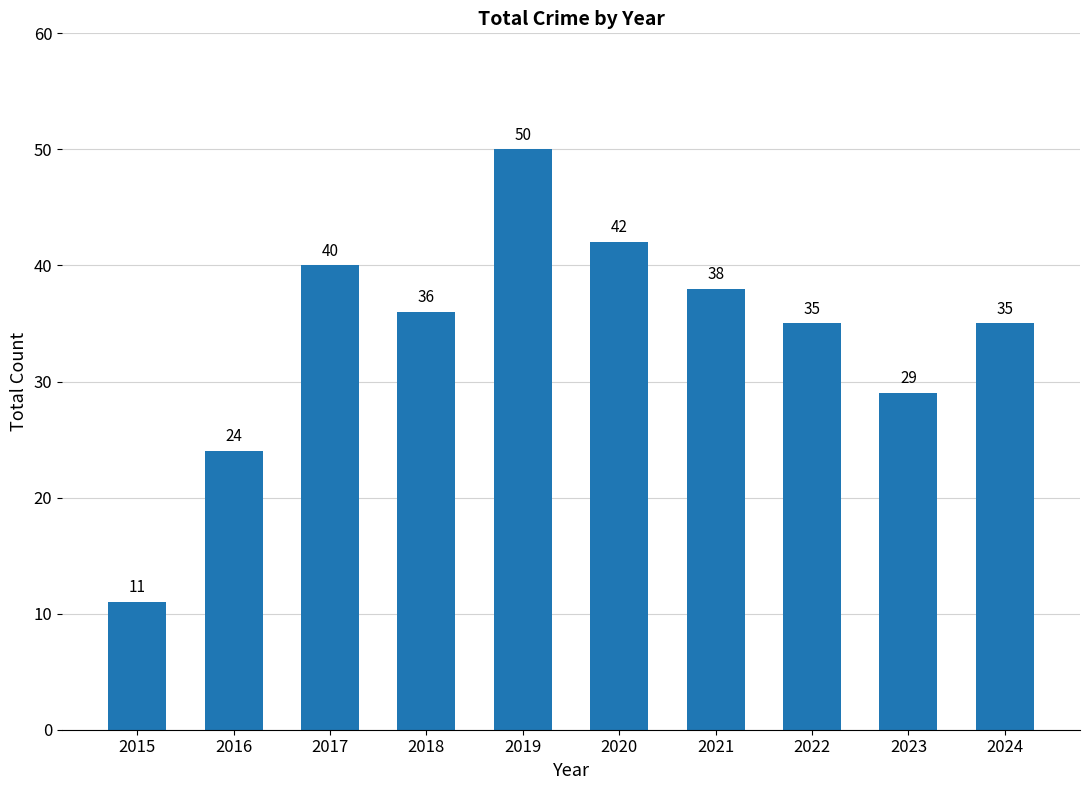

How many data points does each series have?

10